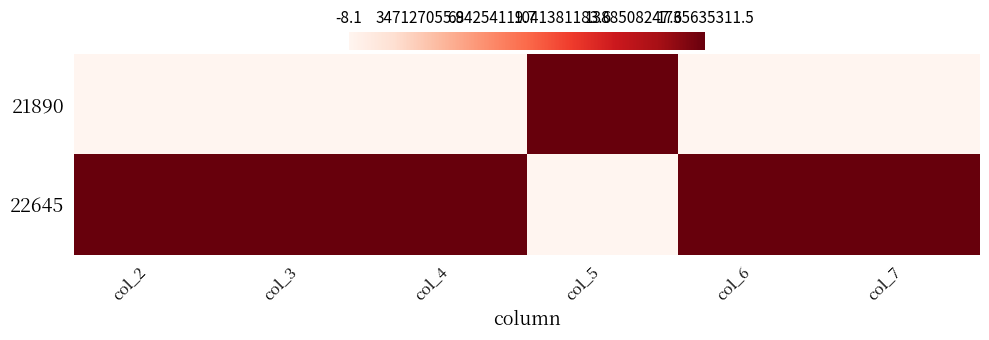

Rank the series by their maximum value, from lowest to highest.

21890, 22645